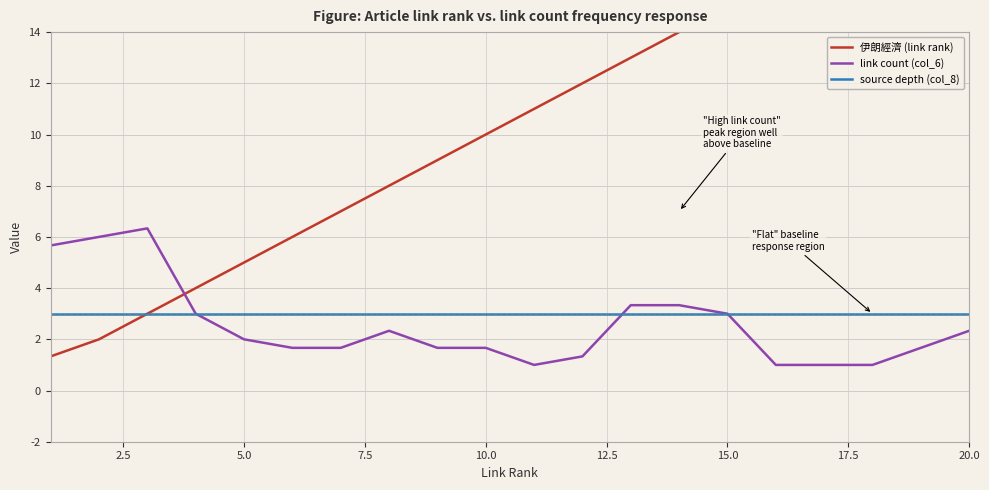

True or false: source depth (col_8) and 伊朗經濟 (link rank) cross at least once.

False